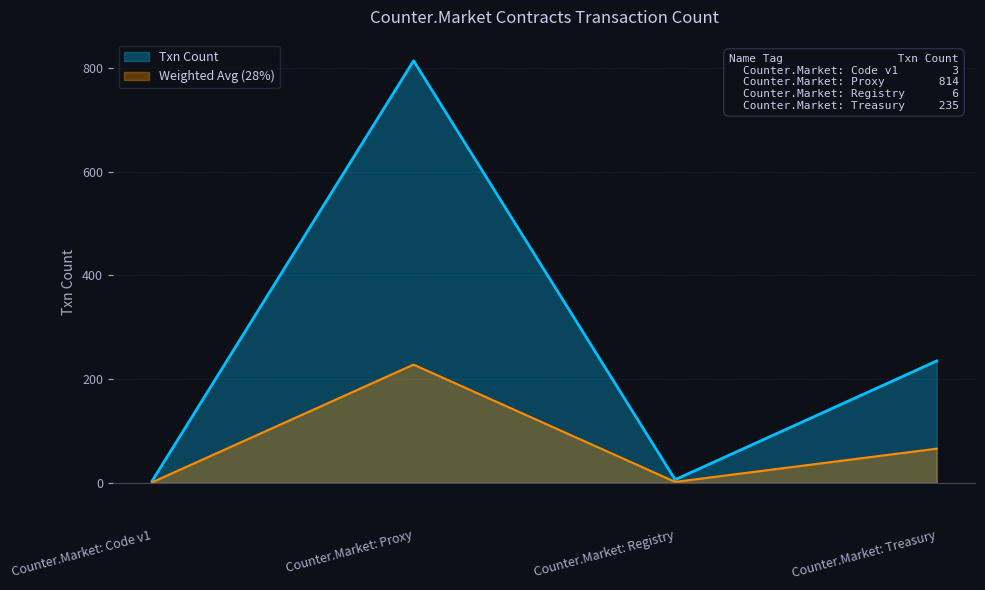

What is the total value across all series at Counter.Market: Treasury?

300.8